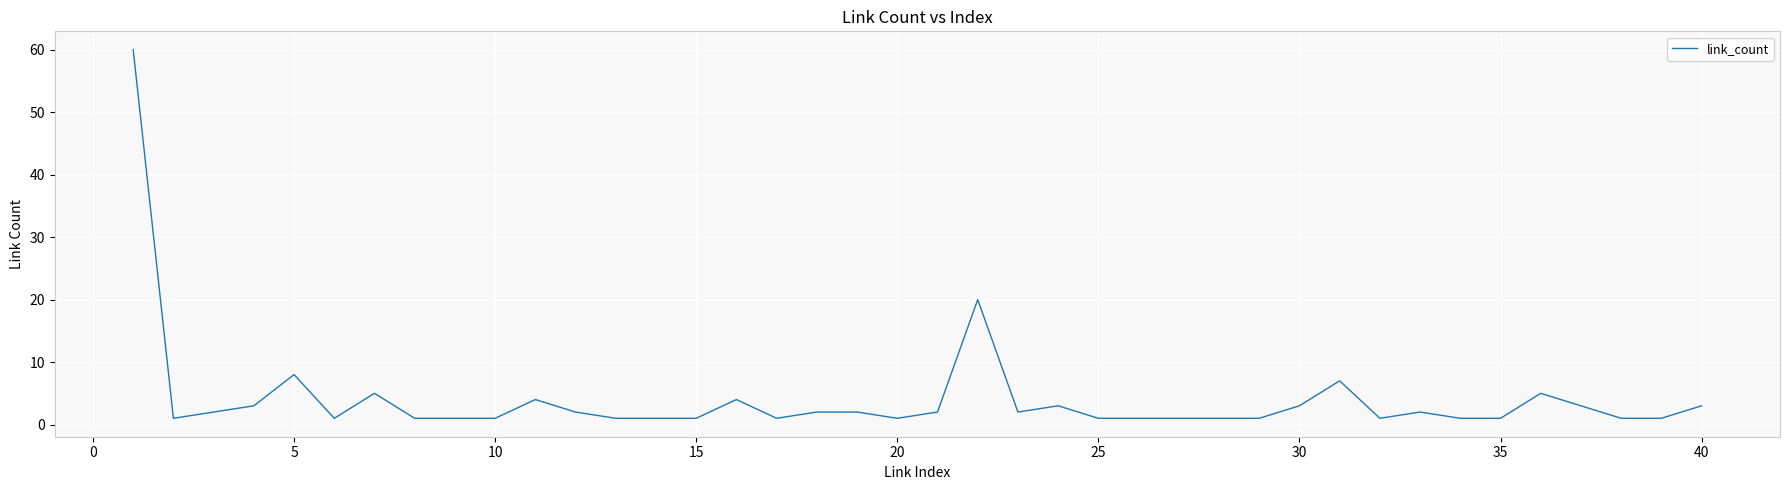

What is the greatest value displayed?

60